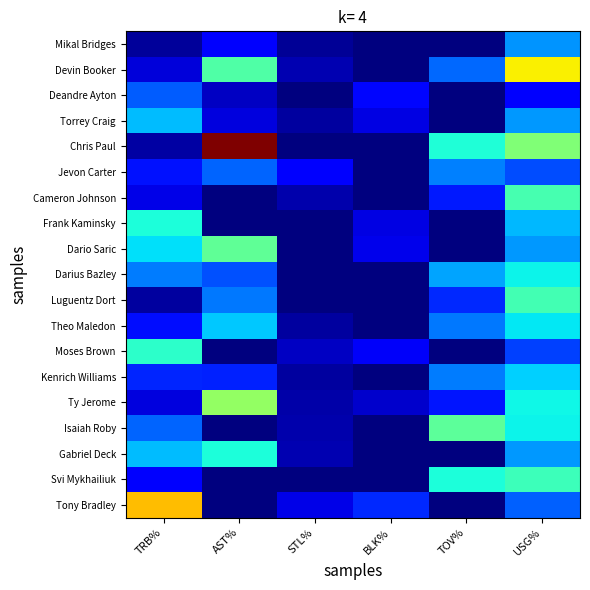

Which series changed the most between AST% and USG%?

Chris Paul